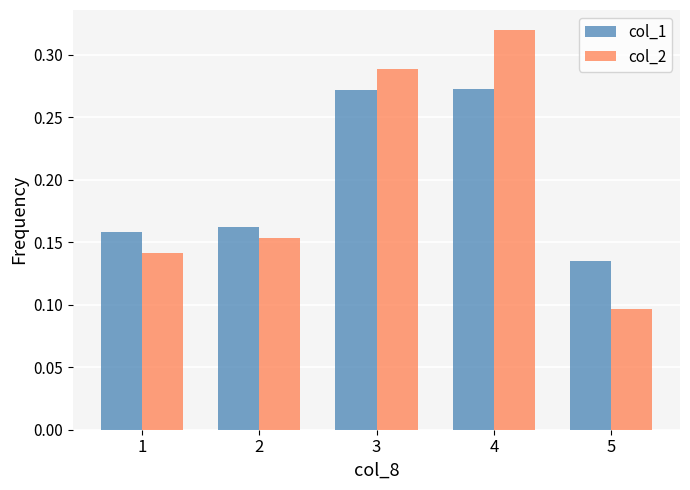

At how many categories does at least one series exceed 0?

5